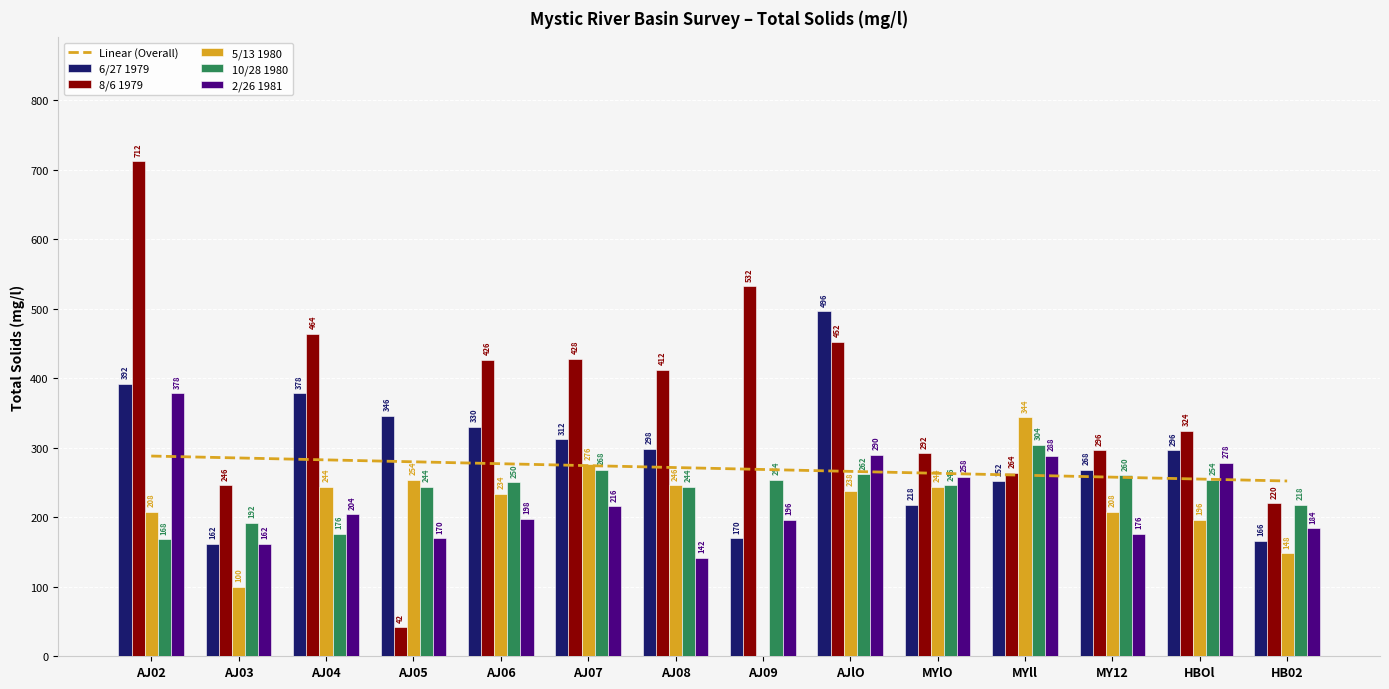

List the series in order of their peak value, lowest first.

Linear (Overall), 10/28 1980, 5/13 1980, 2/26 1981, 6/27 1979, 8/6 1979